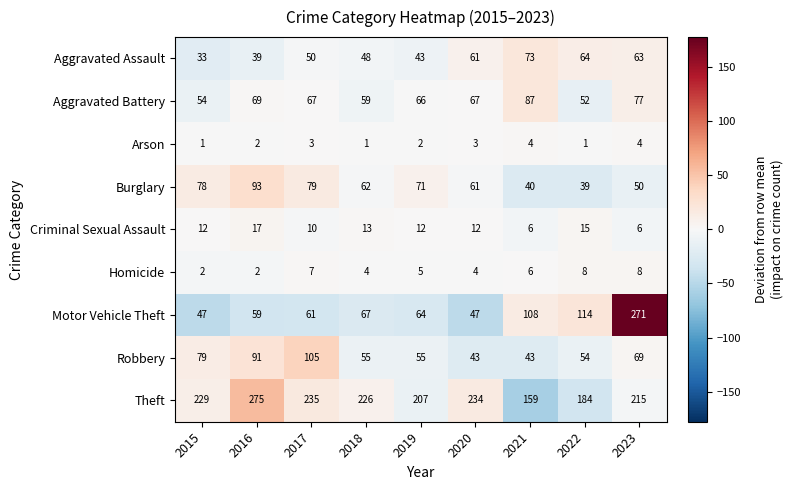

At 2022, list the series in order from smallest to largest.

Arson, Homicide, Criminal Sexual Assault, Burglary, Aggravated Battery, Robbery, Aggravated Assault, Motor Vehicle Theft, Theft